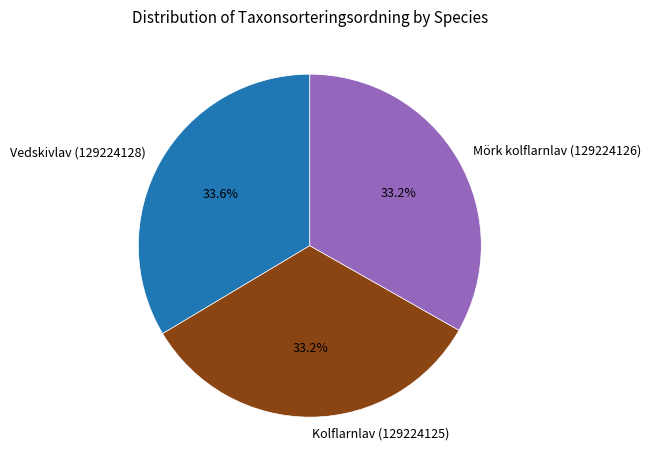

To the nearest percent, what percentage of the pie is Kolflarnlav (129224125)?

33%